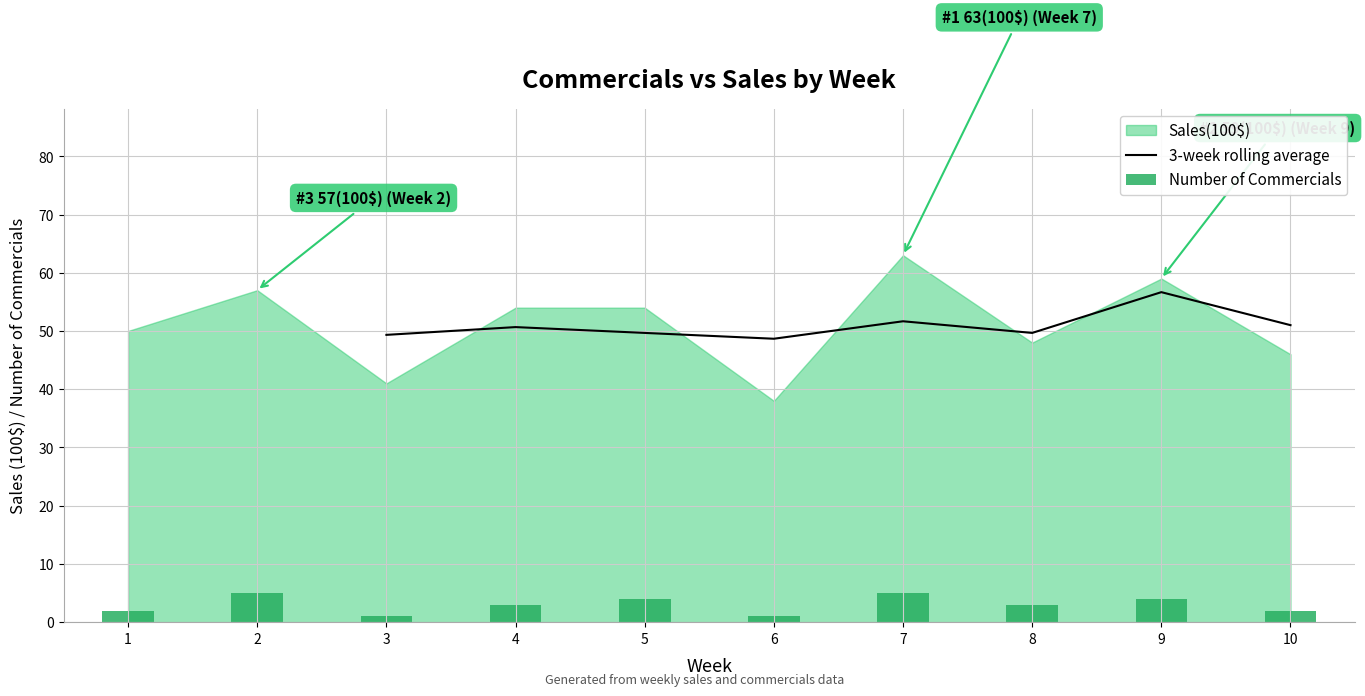

The 3-week rolling average series shows 101.3 at 9. True or false?

False